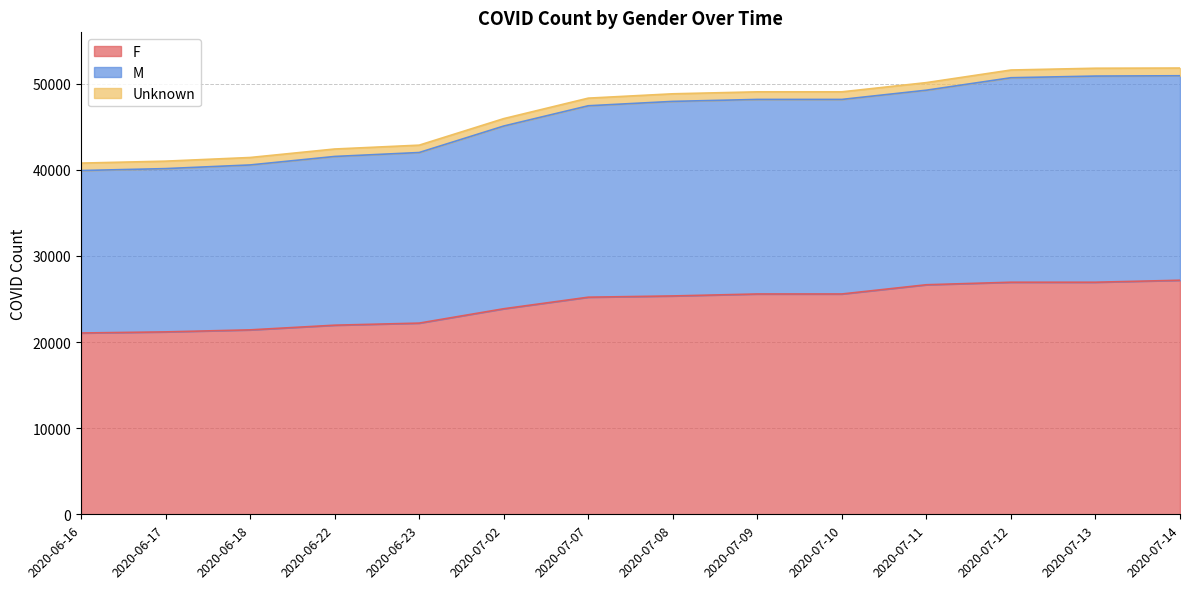

What is the spread (max minus min) of values at 2020-06-17?

19828